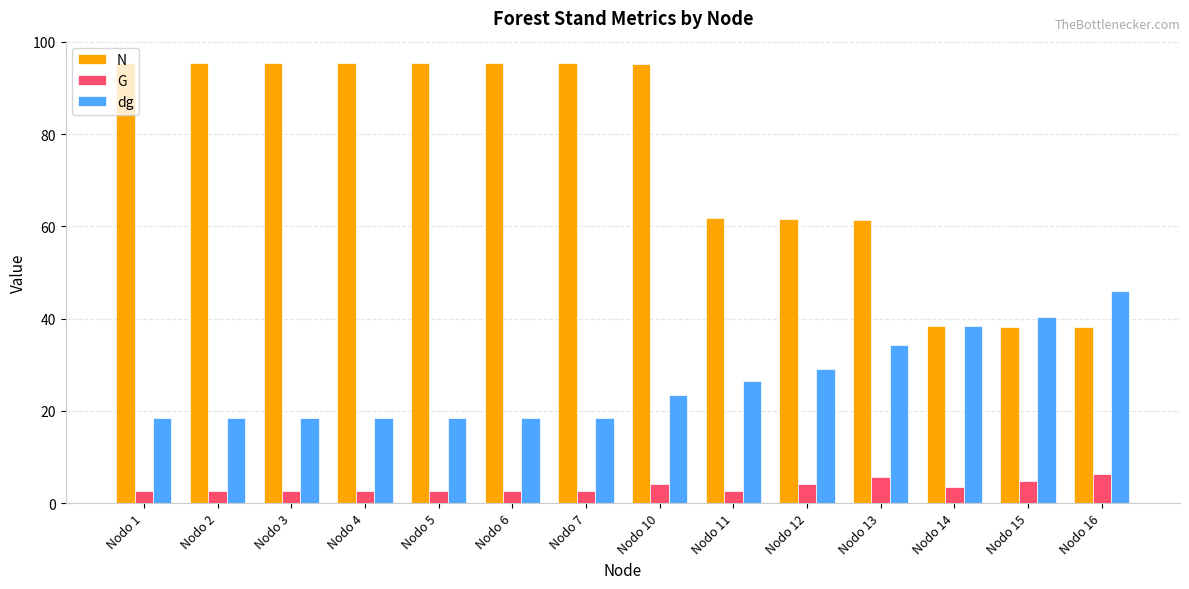

What is the total value across all series at Nodo 2?

116.6